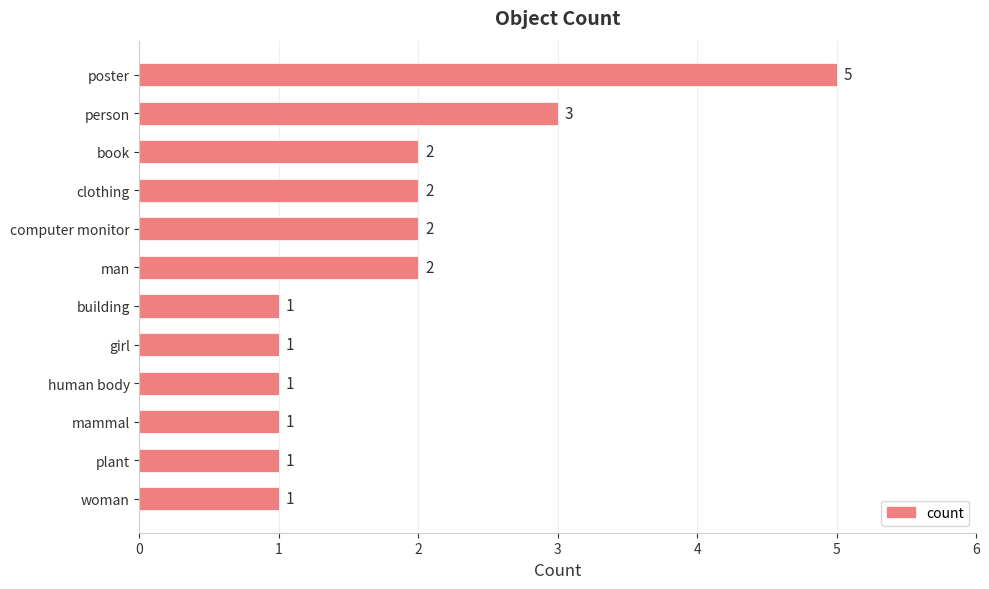

At which category does the chart reach its peak across all series?

poster